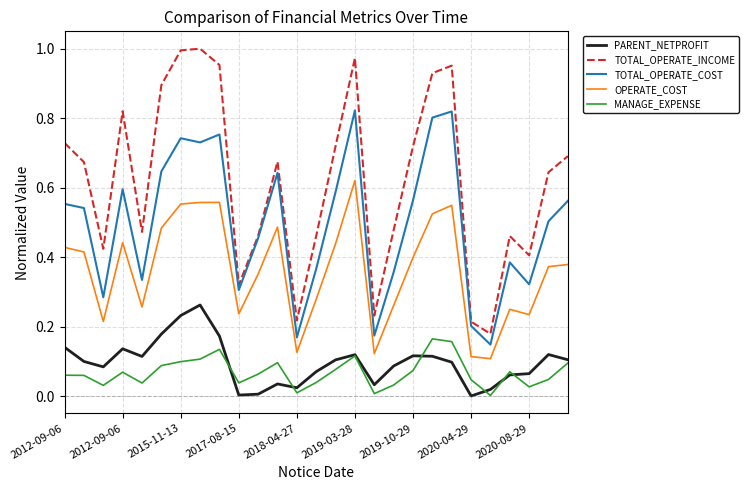

True or false: PARENT_NETPROFIT and TOTAL_OPERATE_COST cross at least once.

False